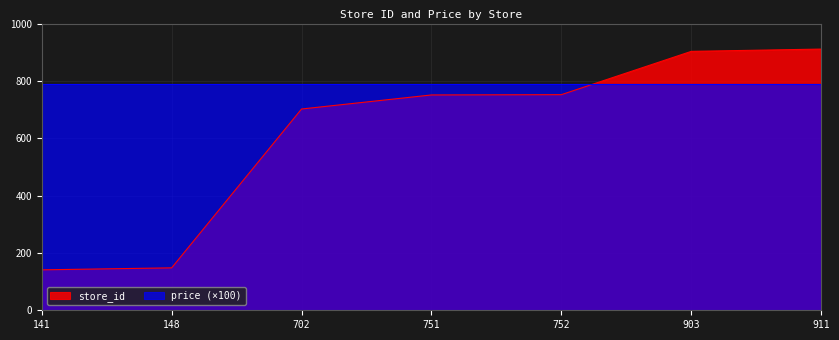

The chart shows a value of 751 at 751. True or false?

True